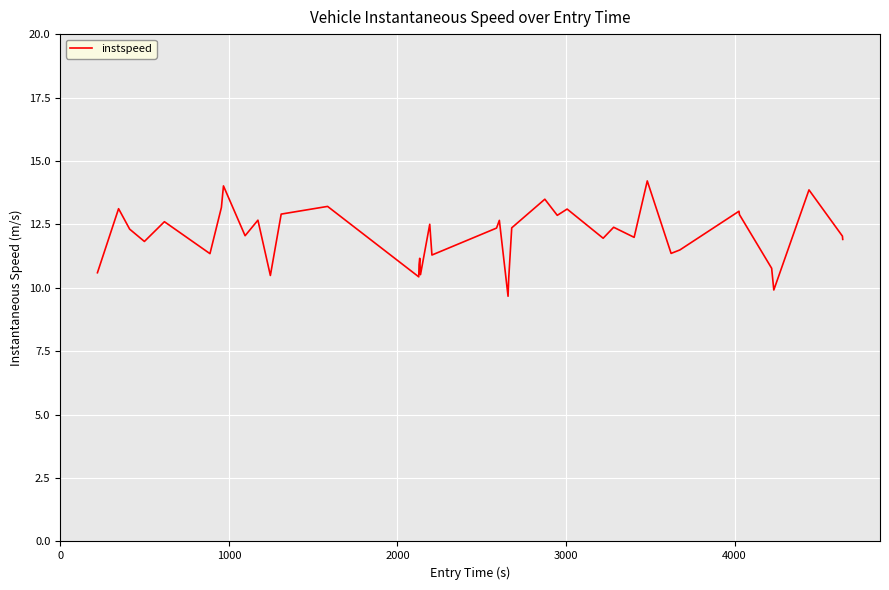

How many distinct data groups are displayed?

1